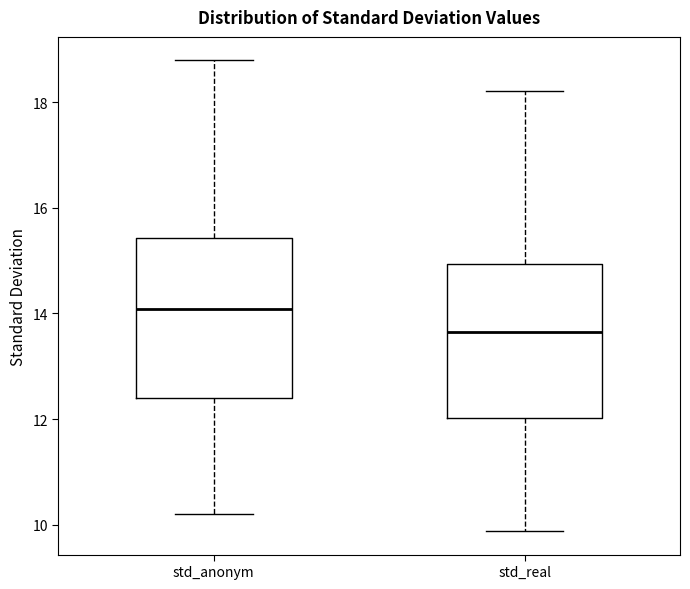

Reading left to right, read every box against the y-axis: the position of its median line, the range the box covers, and the ends of its whiskers. The values are not printed on the chart, so give them approximately, as read against the axis.

std_anonym: median 14.0, box 12.4 to 15.4, whiskers 10.2 to 18.8
std_real: median 13.6, box 12.0 to 15.0, whiskers 9.8 to 18.2